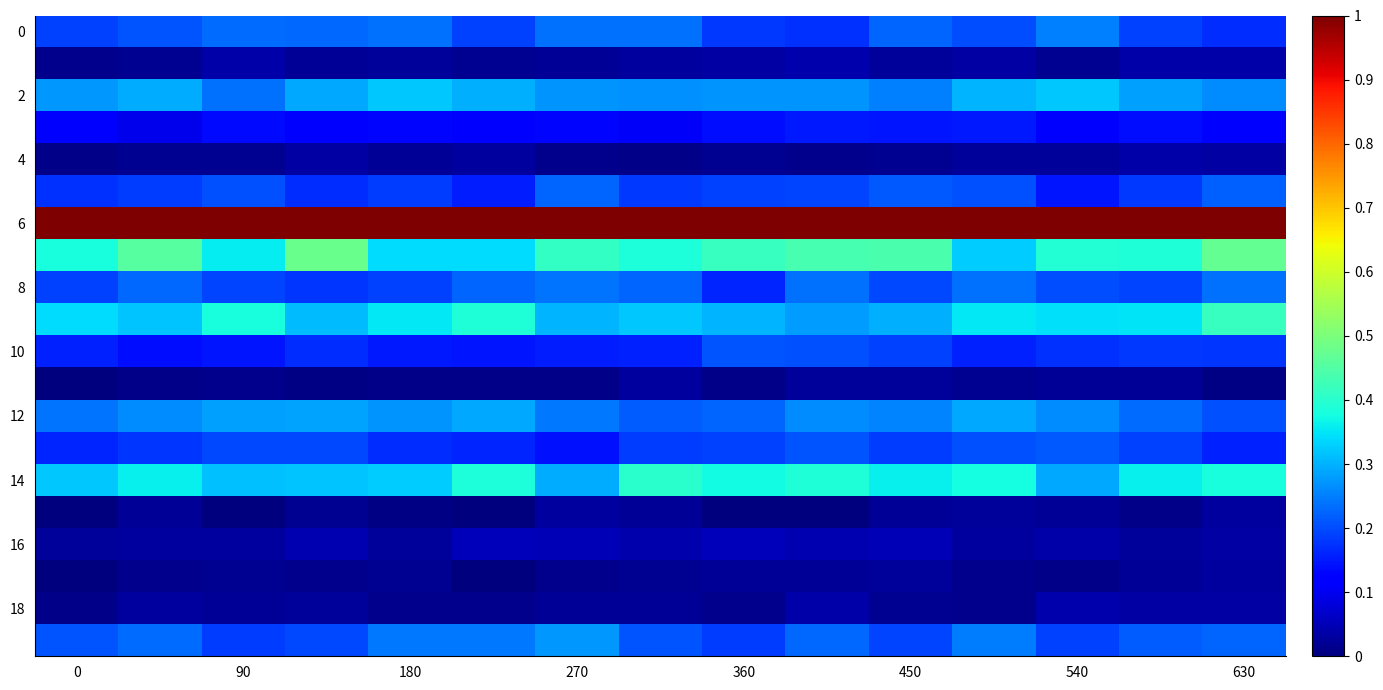

At how many categories does at least one series exceed 0?

15